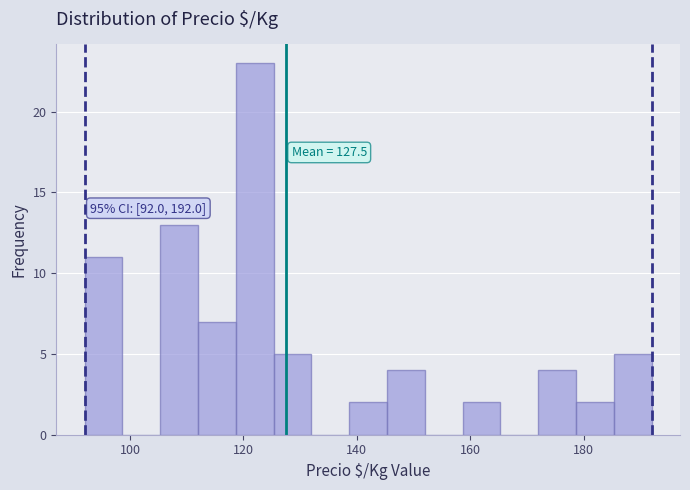

Read against the x-axis, roughly where is the centre of the tallest bar?

122